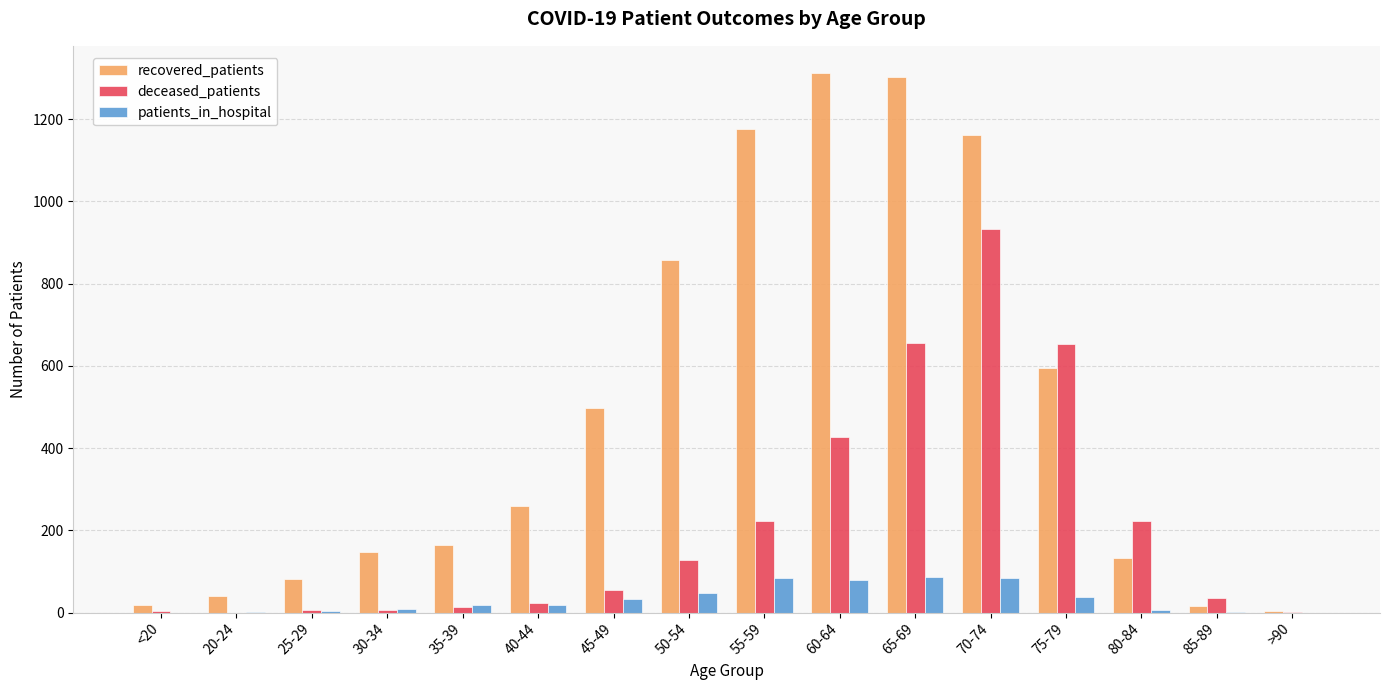

Which series changed the most between 45-49 and 55-59?

recovered_patients